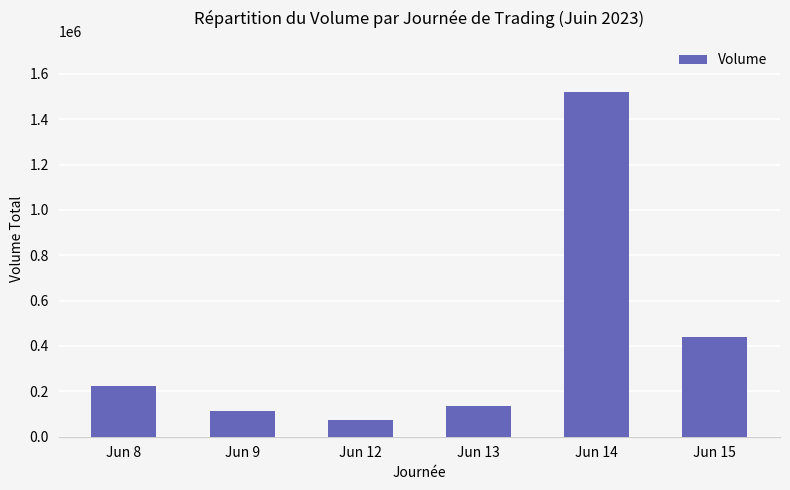

The value at Jun 8 is 225633. True or false?

True